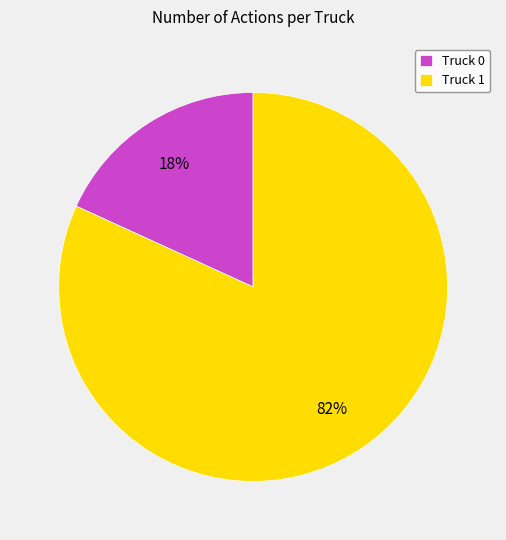

The Truck 1 slice represents 82% of the pie. True or false?

True